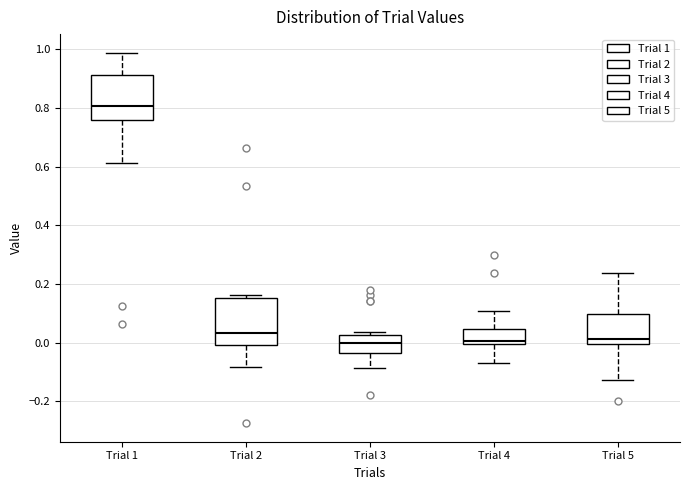

Which box's median line is the highest?

Trial 1